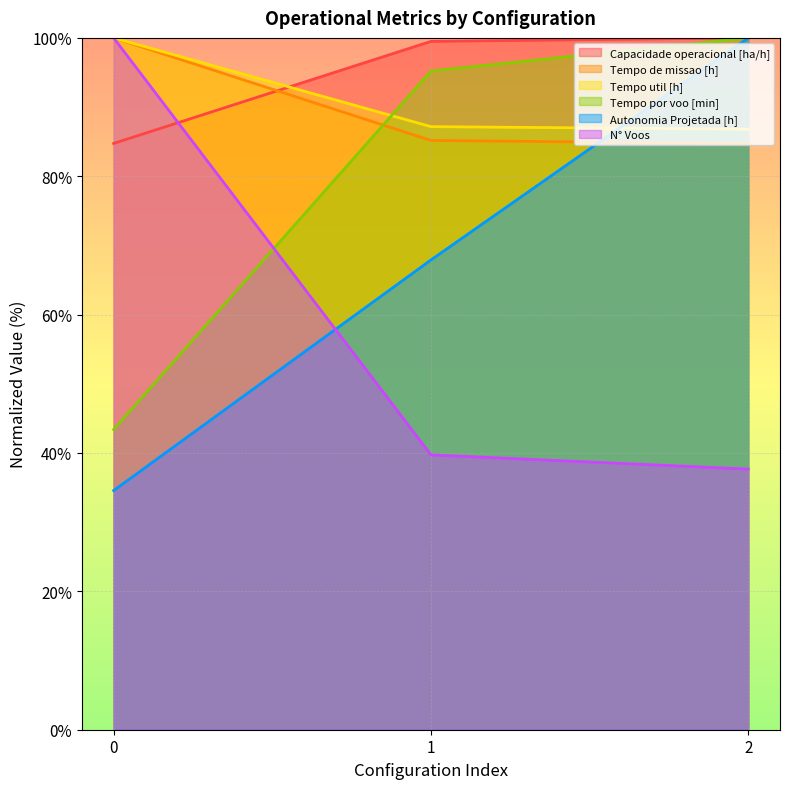

List the labels in order of Capacidade operacional [ha/h] value, smallest first.

0, 1, 2